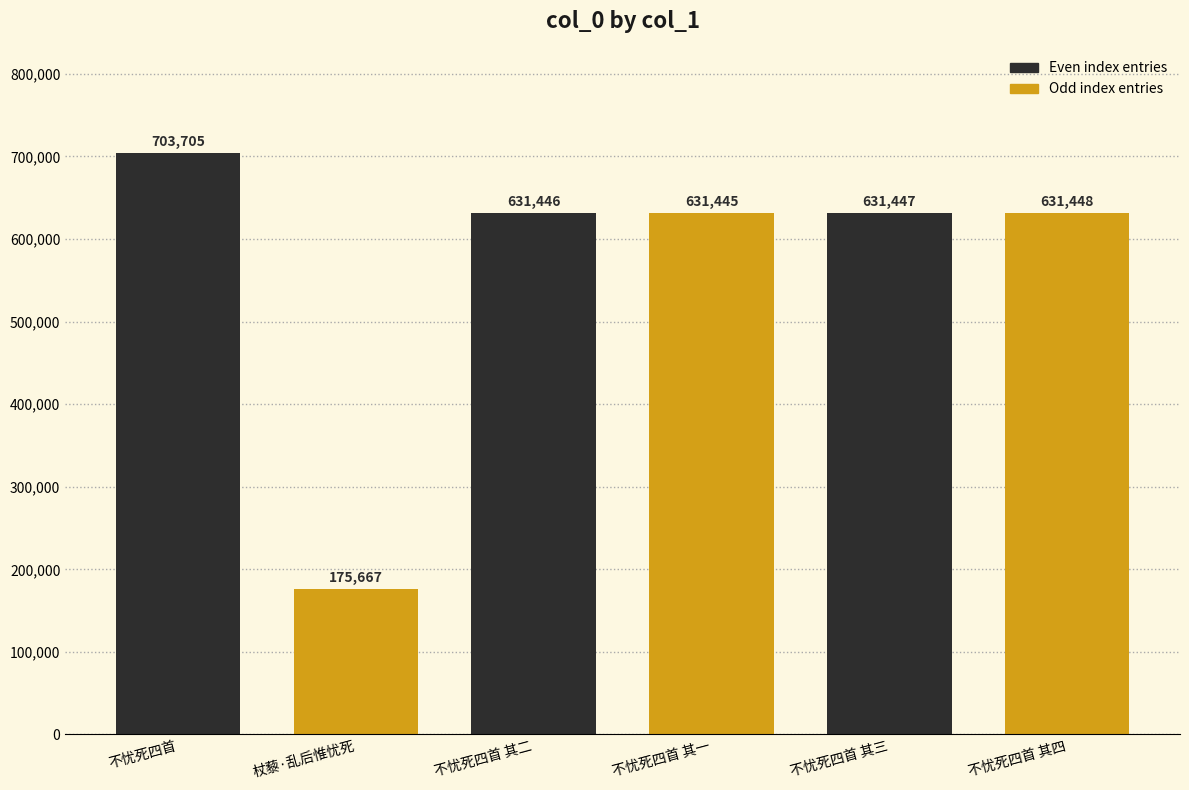

What is the average value?

567526